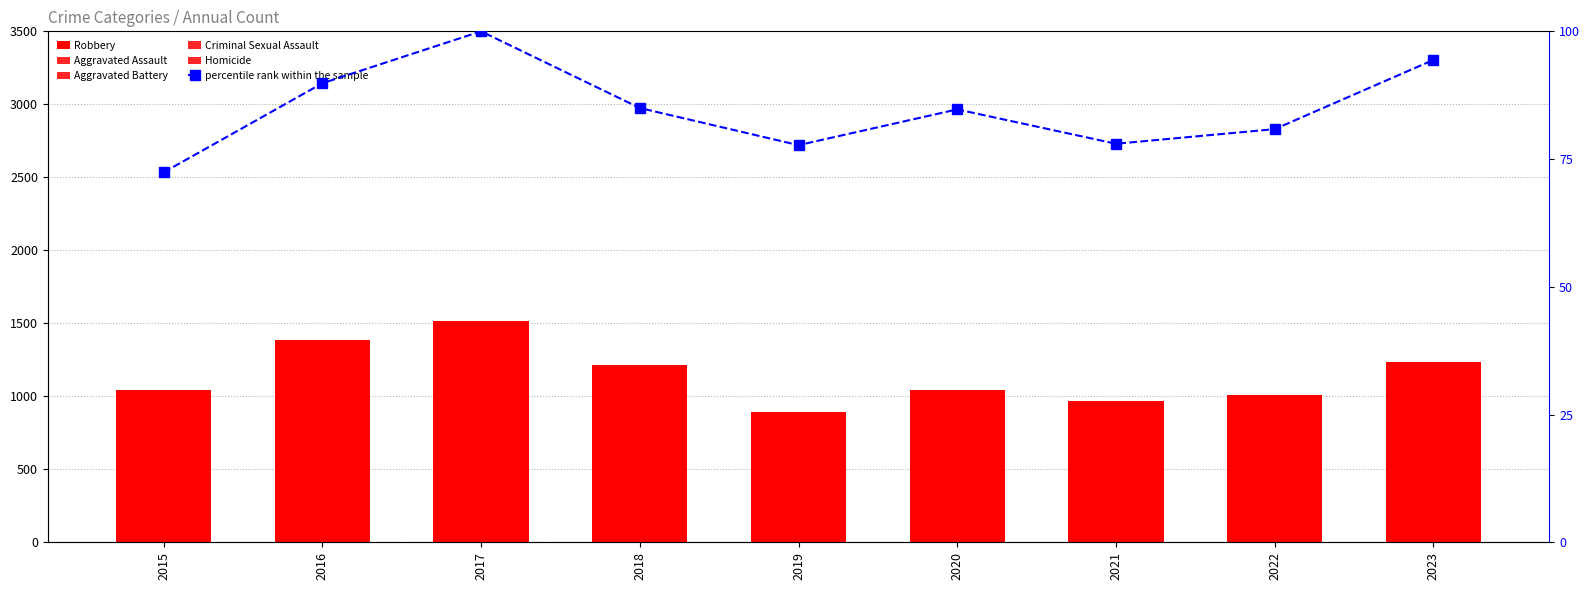

True or false: Aggravated Battery has a value of 1085.4 at 2020.

False